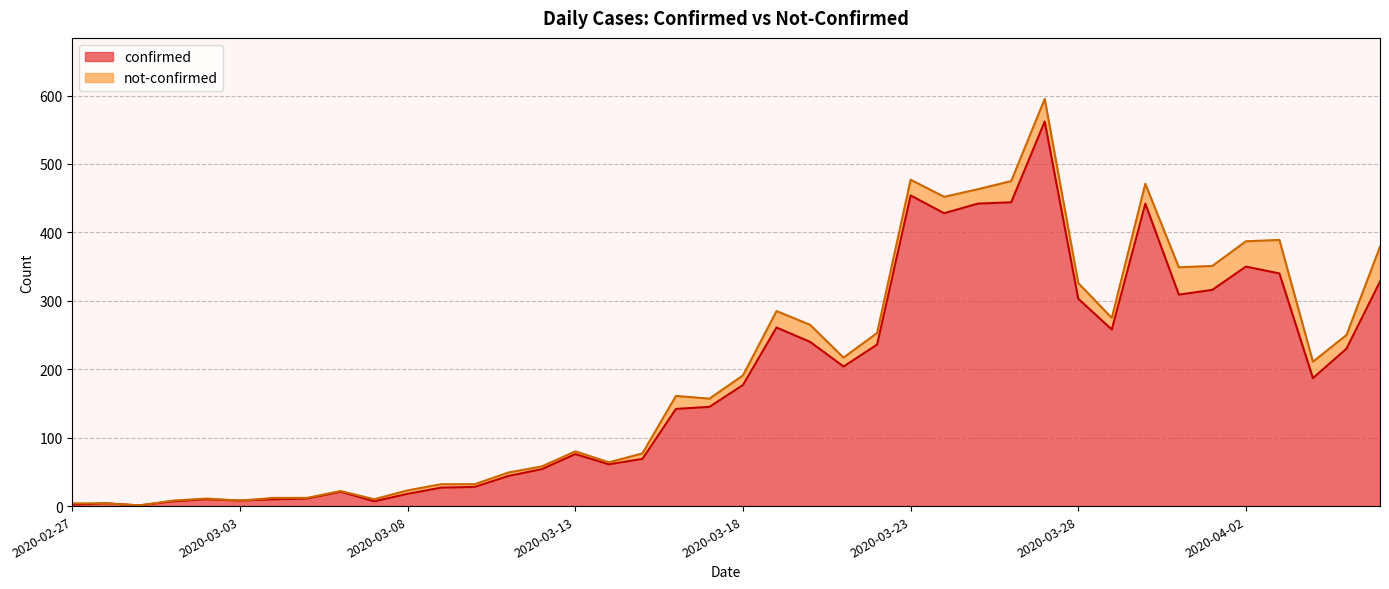

What is the greatest value displayed?

562